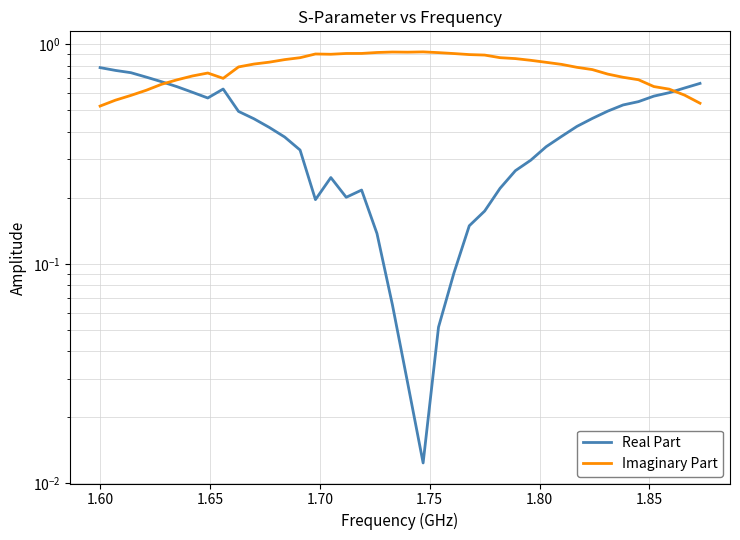

What are all the series names shown in the legend?

Real Part, Imaginary Part